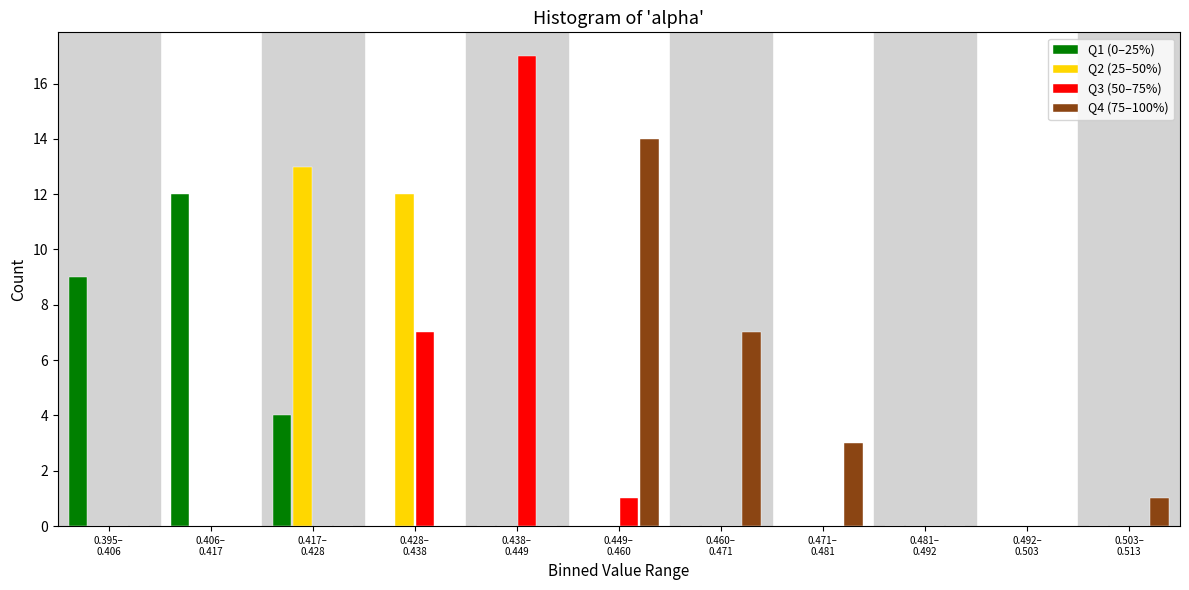

What is the sum of all Q2 (25–50%) values?

25